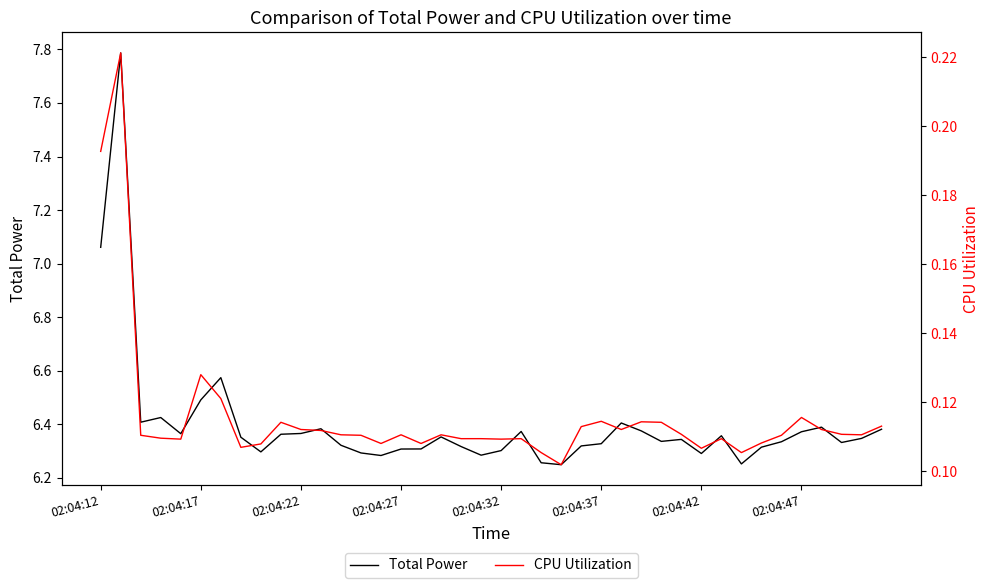

What is the highest value of the Total Power series?

7.8